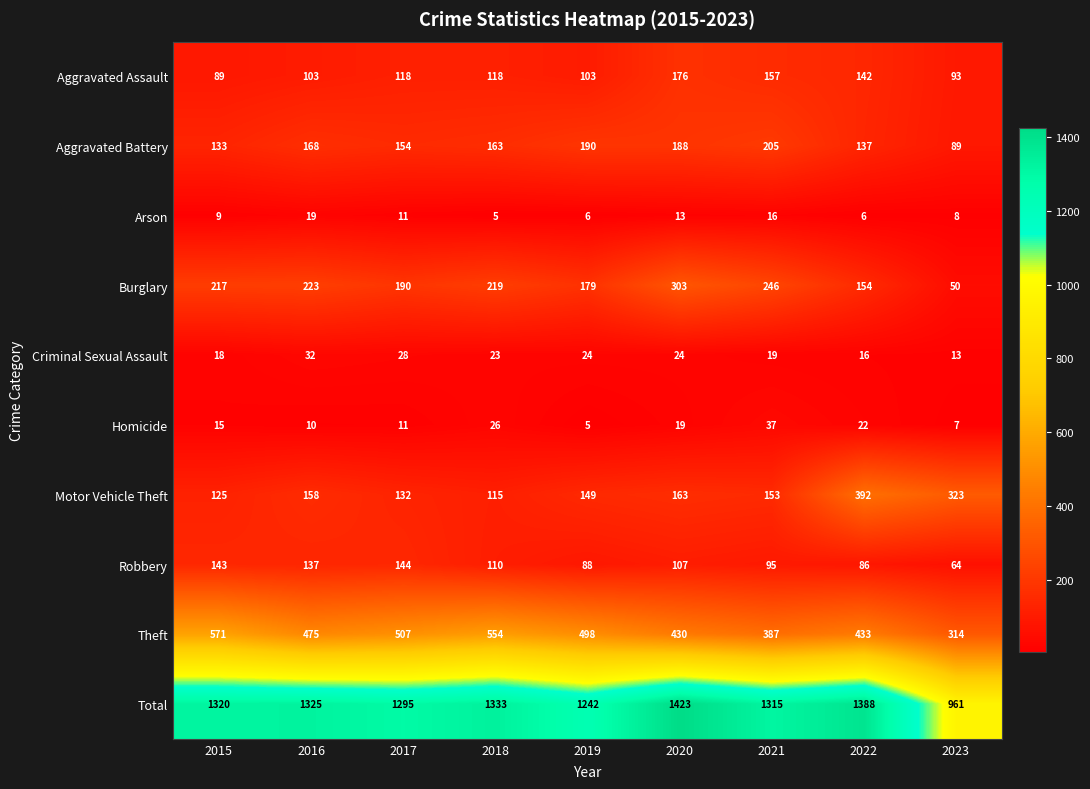

List the series in order of their peak value, lowest first.

Arson, Criminal Sexual Assault, Homicide, Robbery, Aggravated Assault, Aggravated Battery, Burglary, Motor Vehicle Theft, Theft, Total